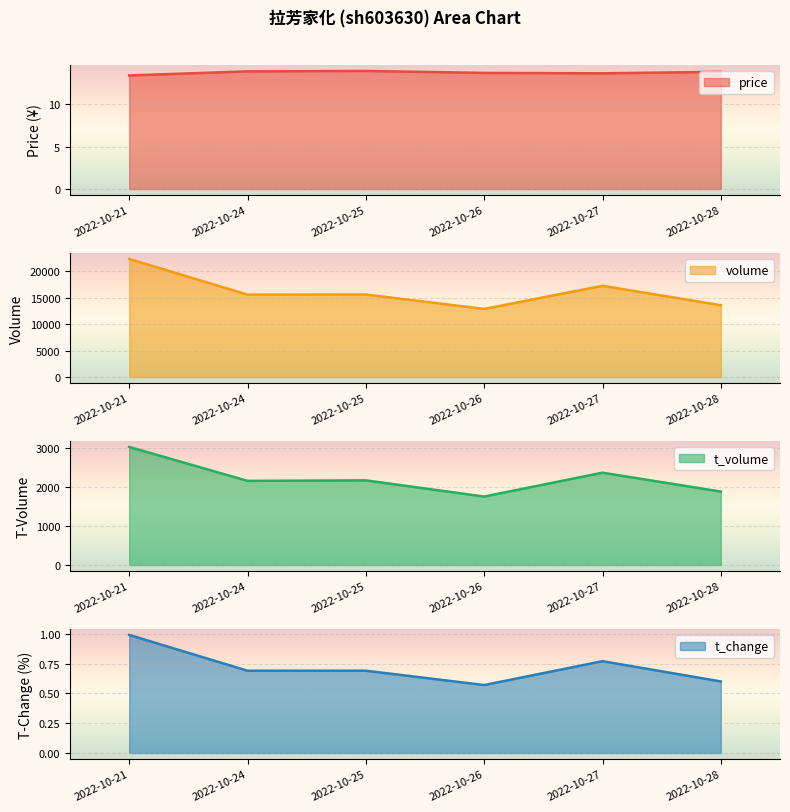

What is the average value of the t_change series?

0.7